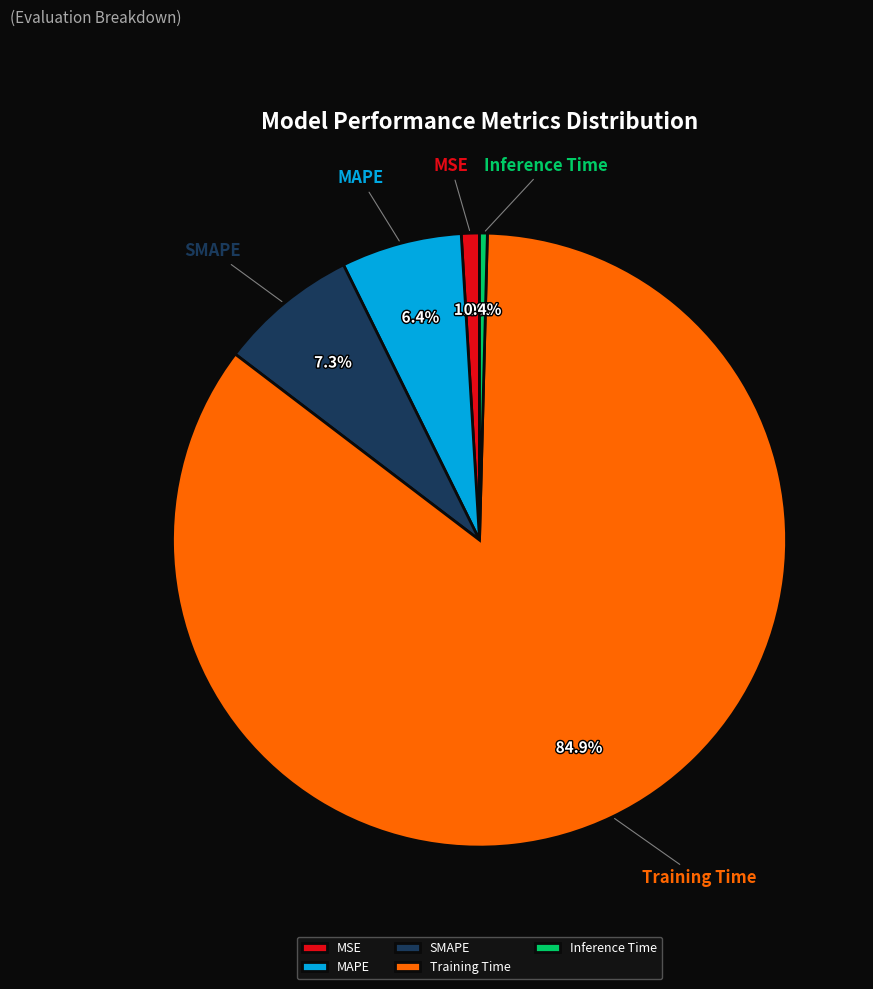

To the nearest percent, what percentage of the pie is SMAPE?

7%